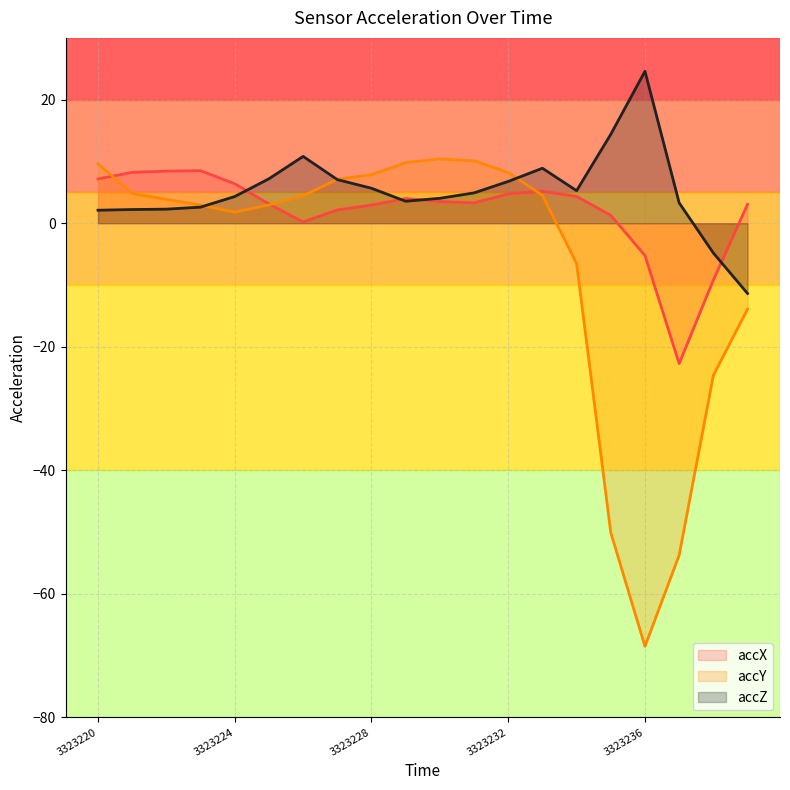

What is the difference between the highest and lowest values at 3323226?

10.6